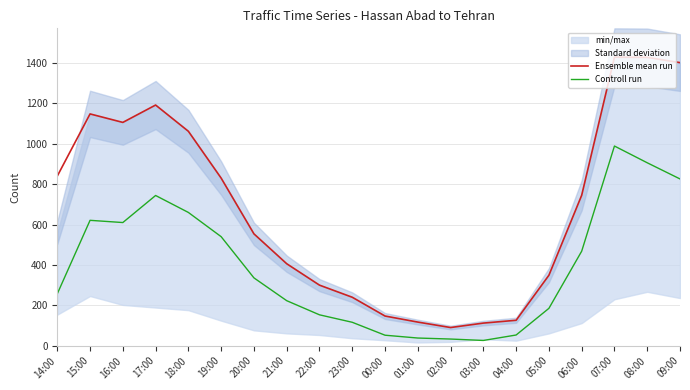

True or false: Ensemble mean run and Controll run cross at least once.

False